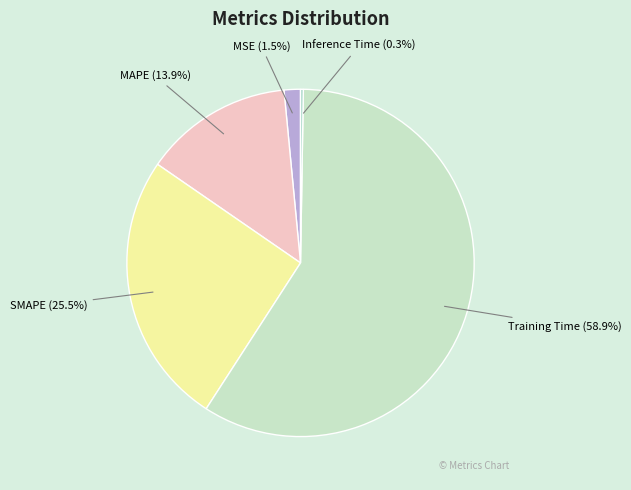

To the nearest percent, what percentage of the pie is MAPE?

14%